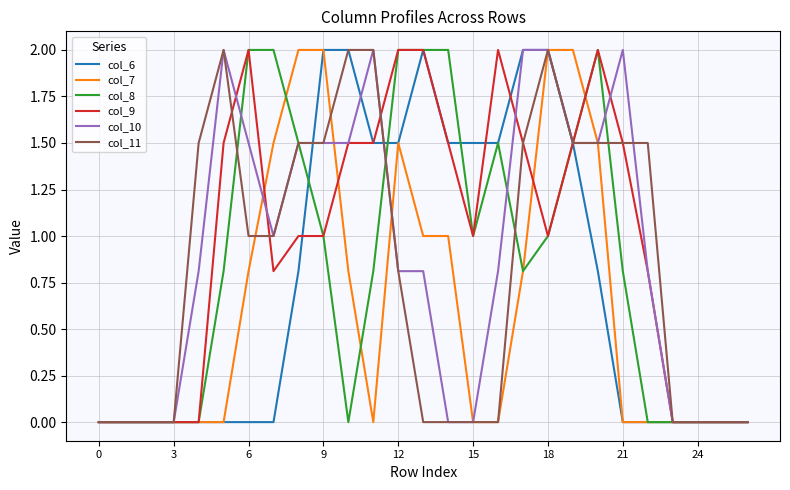

Does the chart have visible grid lines?

Yes